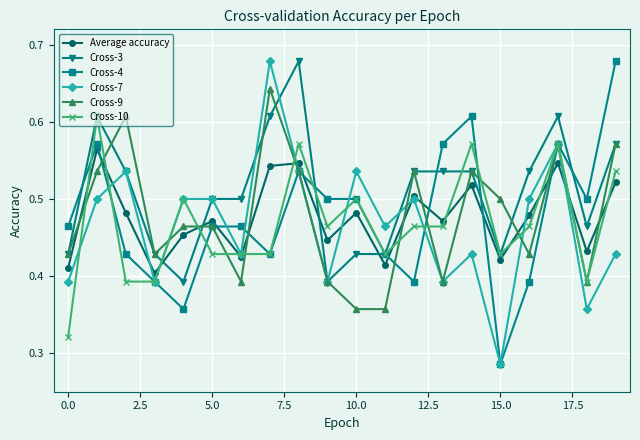

At how many categories does at least one series exceed 0?

20